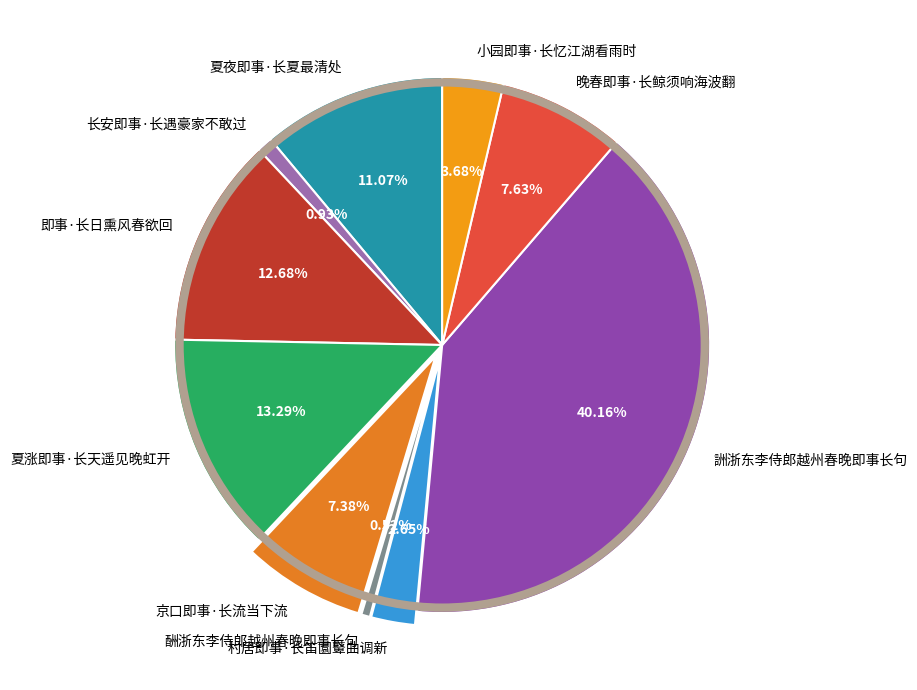

True or false: 夏涨即事·长天遥见晚虹开 accounts for 4% of the total.

False